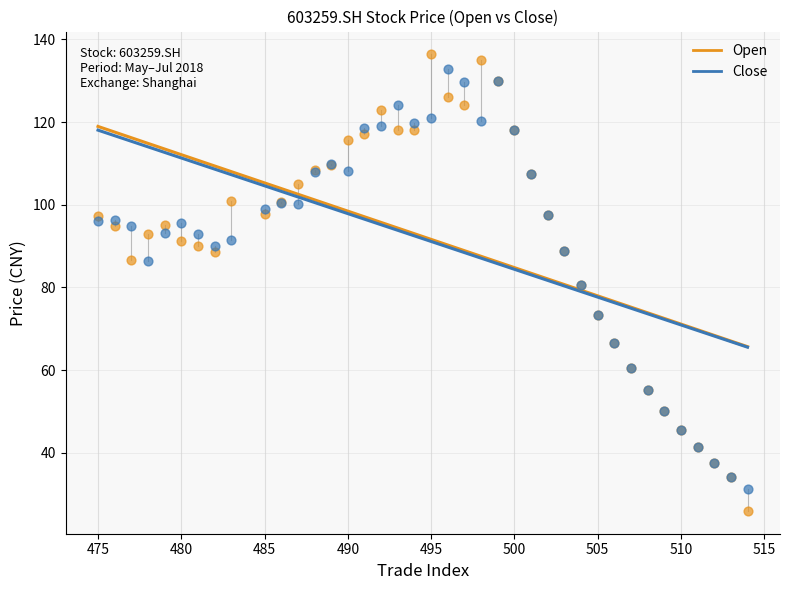

Which series reaches the maximum Y coordinate?

Open